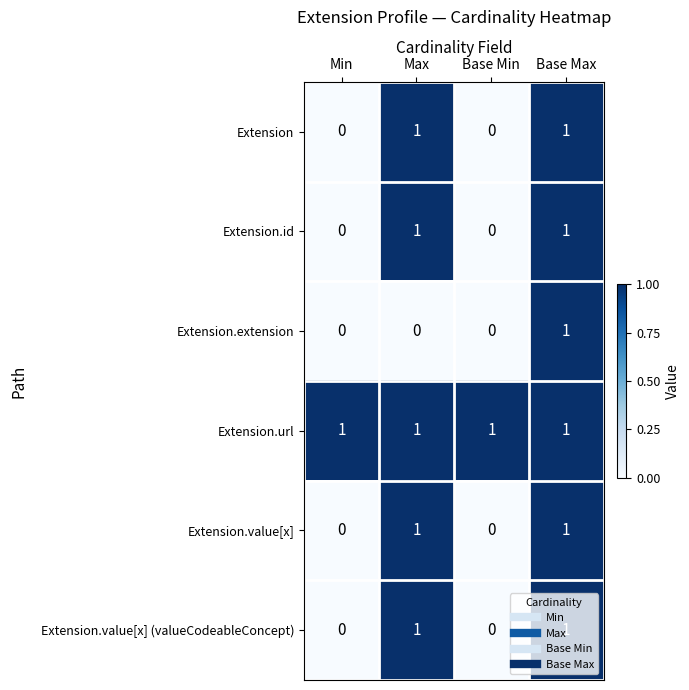

Count the Extension.extension values in the range 0 to 1.

4